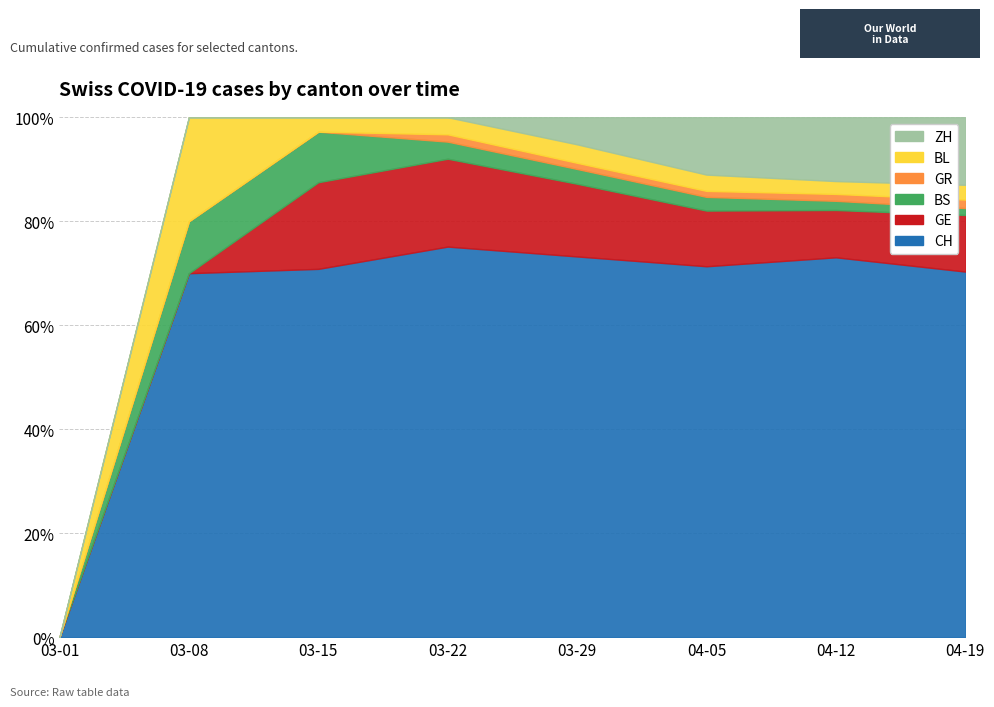

Which series has the largest total across all categories?

CH